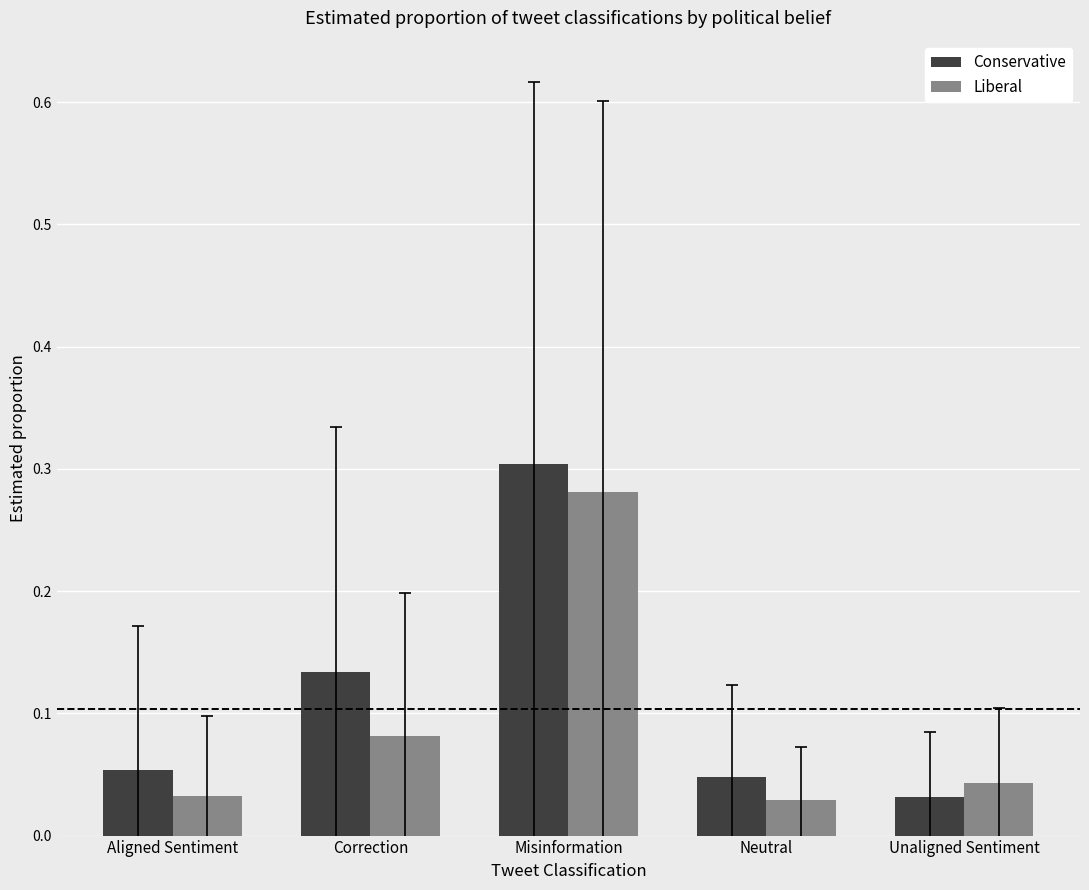

Which series has the largest range (max minus min)?

Conservative